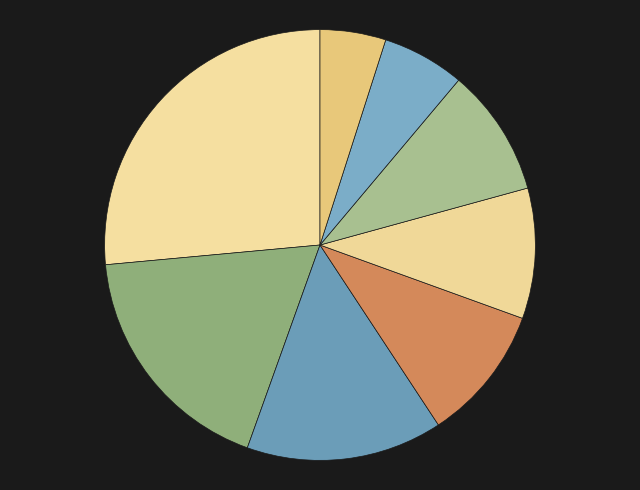

Count the number of slices in the pie.

8